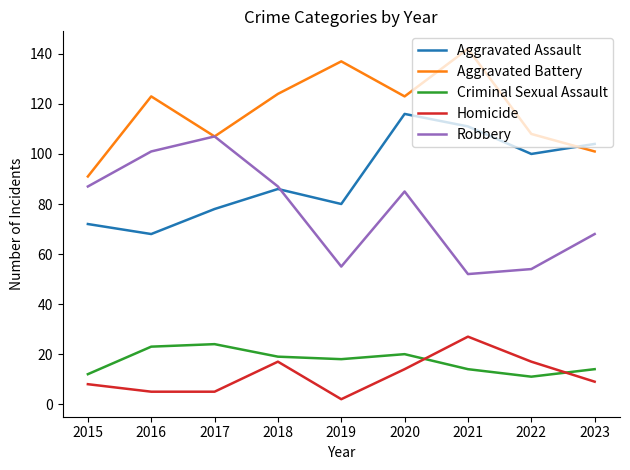

What is the highest value of the Homicide series?

27